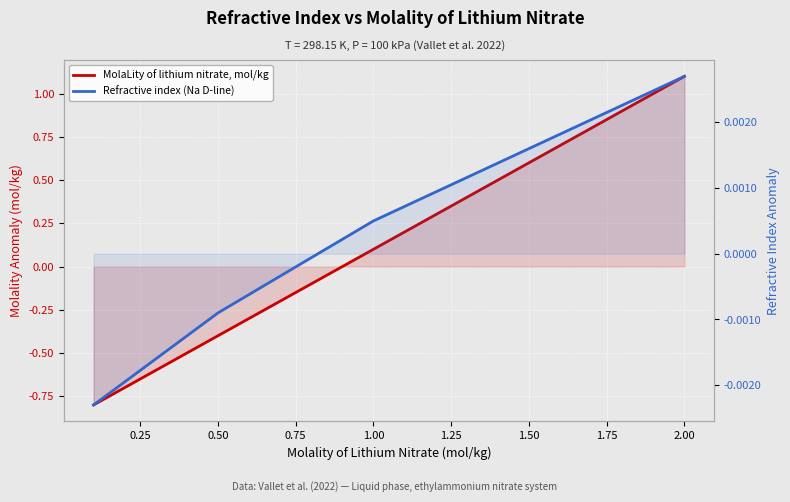

How many data points does each series have?

4